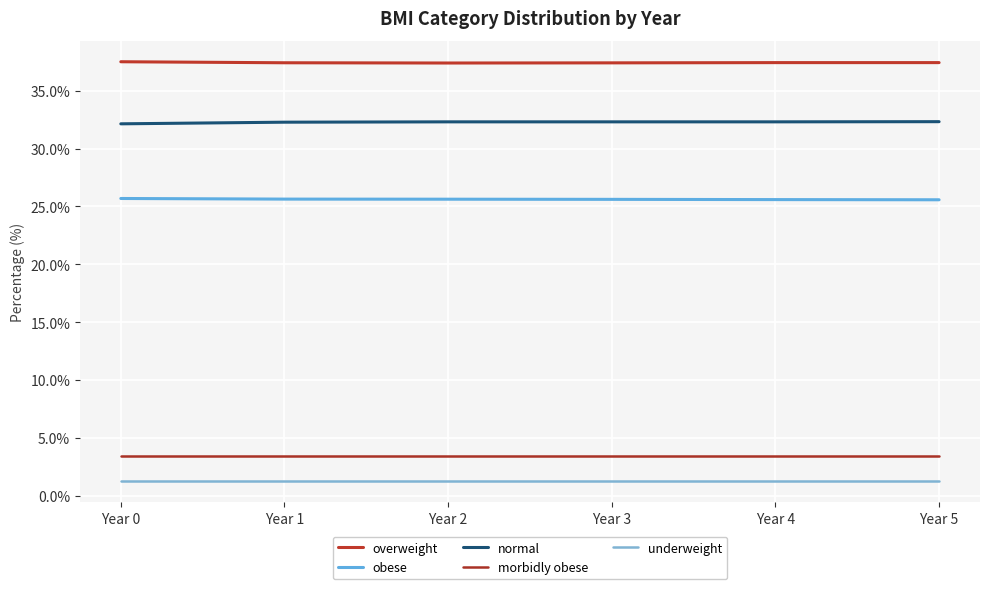

True or false: overweight and normal cross at least once.

False